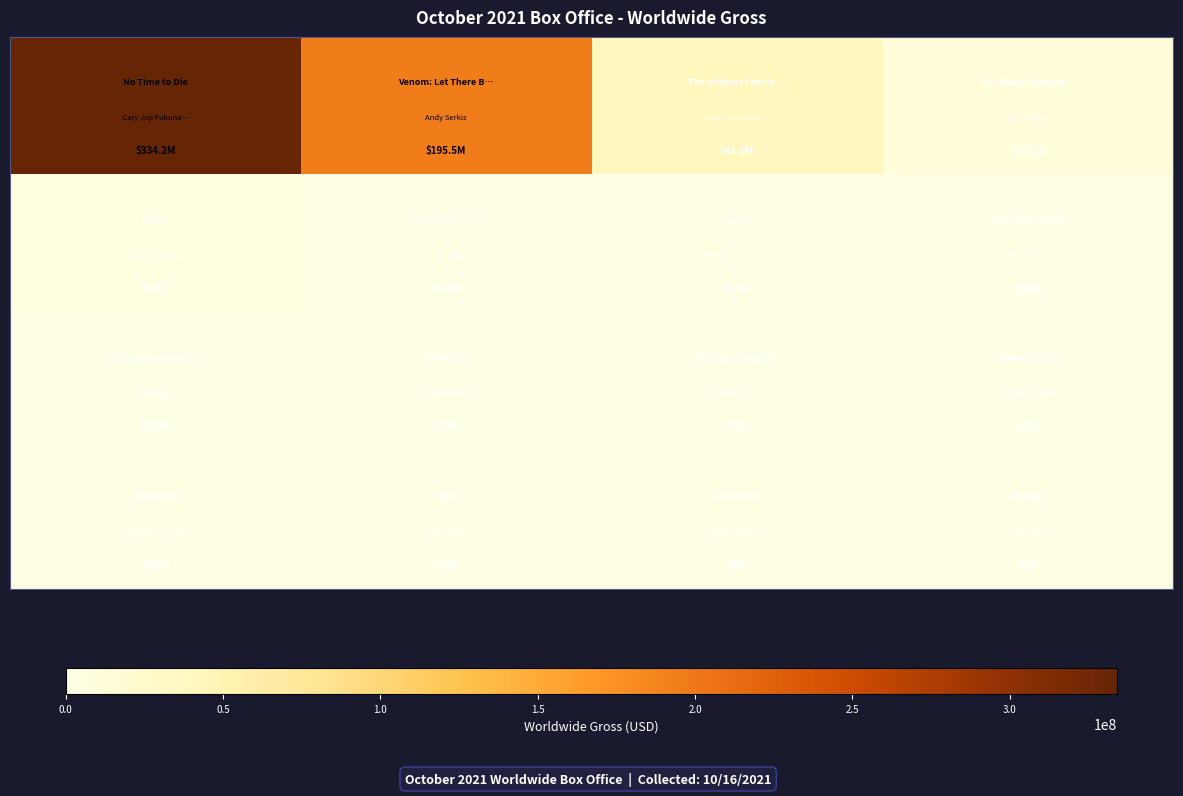

How many categories are shown in the chart?

4